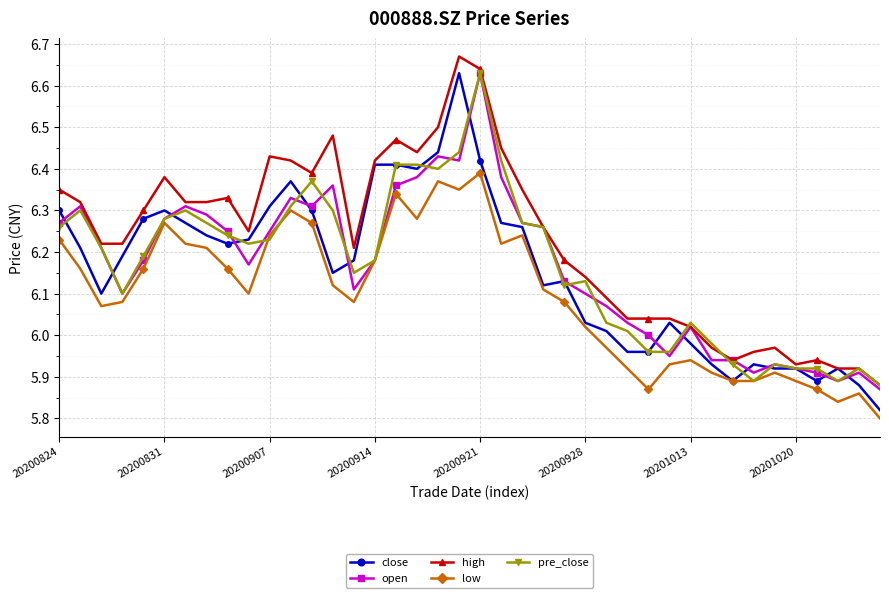

True or false: low has more than 2 points higher than both neighbors.

True